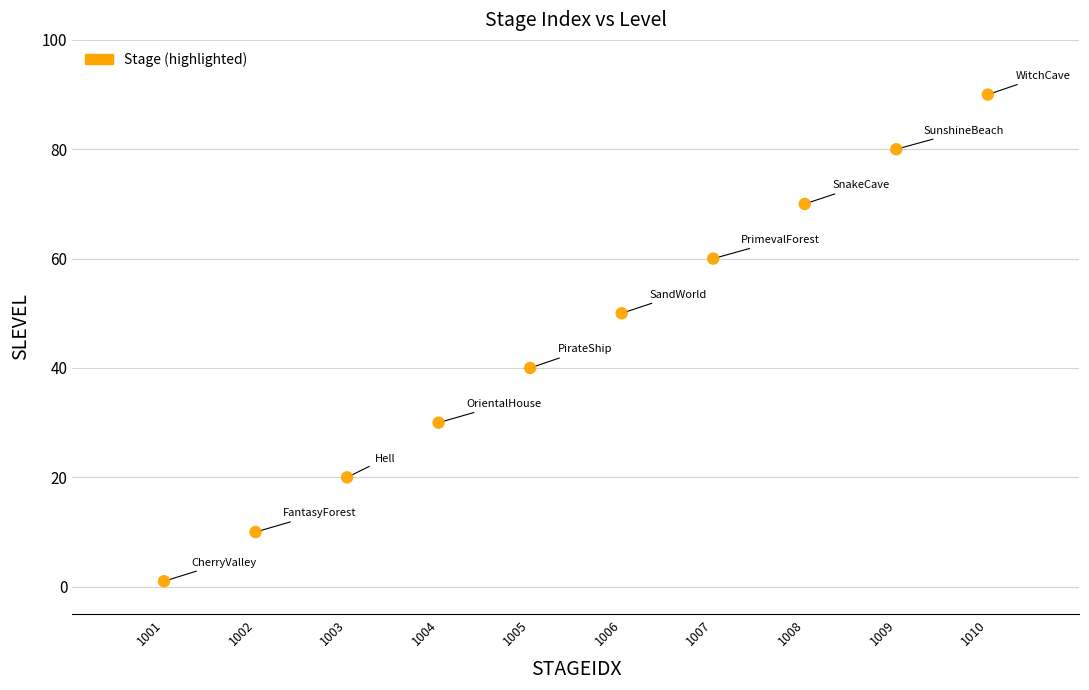

What is the range of Y values (max minus min)?

89